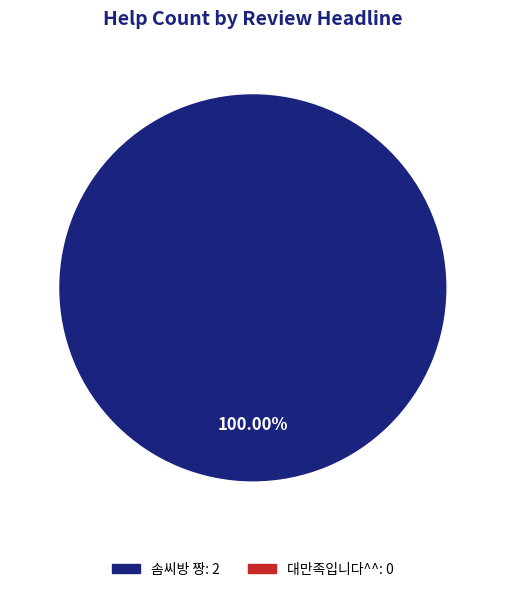

Is there any slice that represents more than half of the pie?

Yes